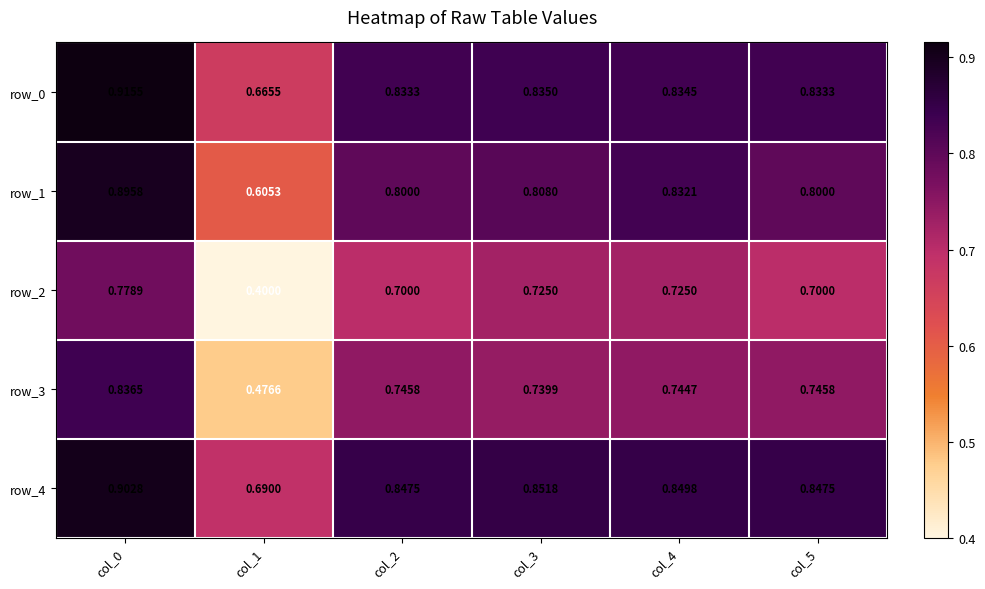

True or false: row_2 has a value of 0.4 at col_4.

False